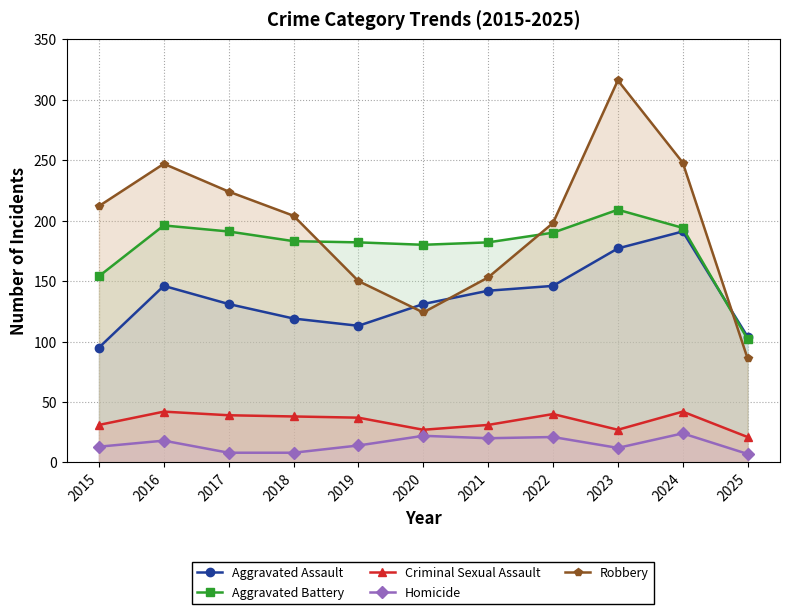

What is the sum of the Aggravated Assault values at 2019 and 2018?

232